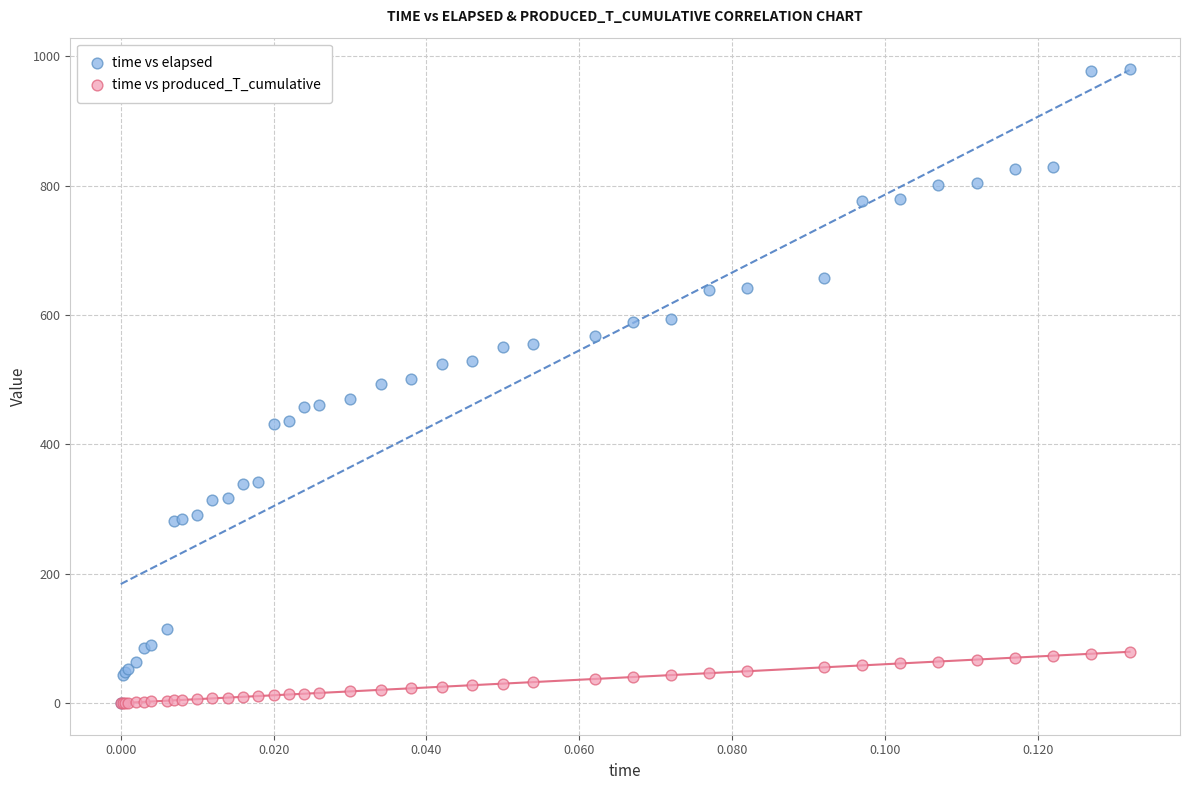

What are all the series names shown in the legend?

time vs elapsed, time vs produced_T_cumulative